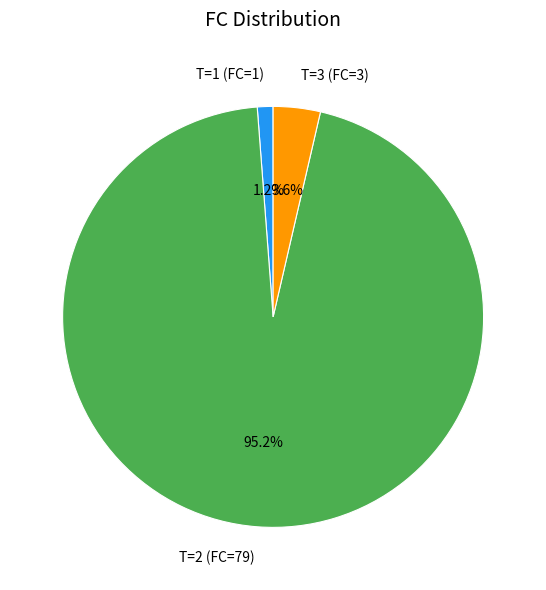

Do T=3 (FC=3) and T=1 (FC=1) together represent more than half of the pie?

No